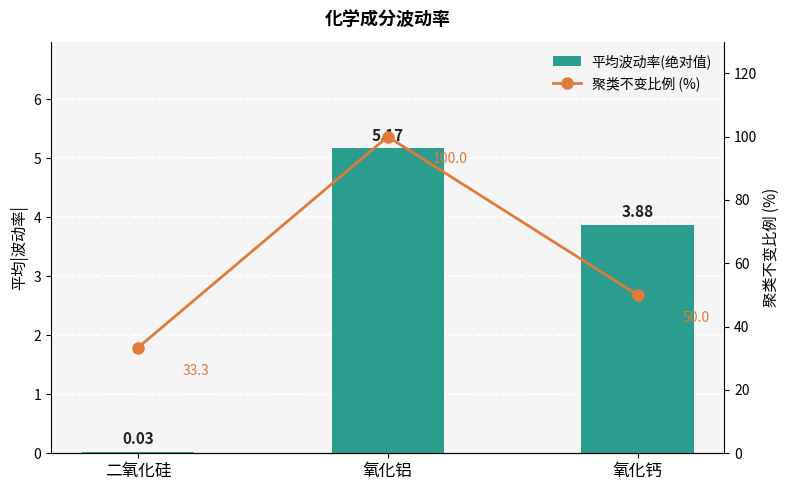

At which label does 聚类不变比例 (%) first exceed 50?

氧化铝